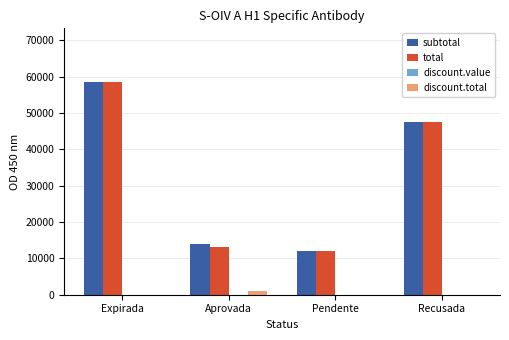

Does the chart contain stacked bars?

No